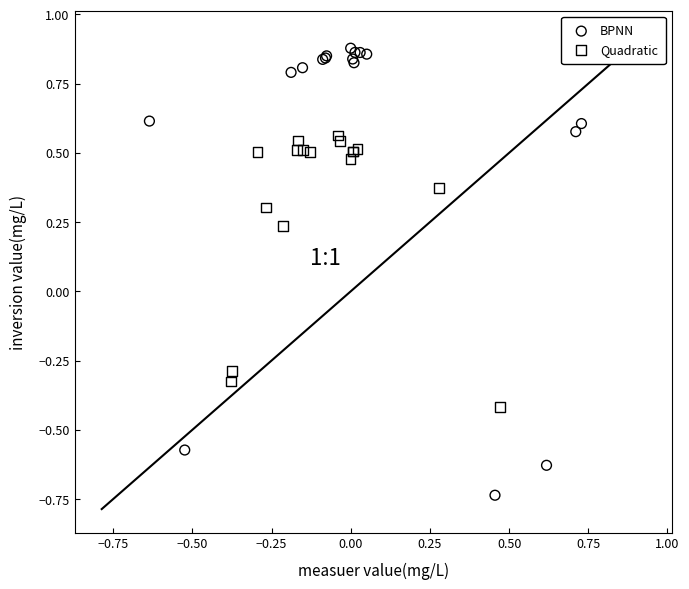

What are all the series names shown in the legend?

BPNN, Quadratic